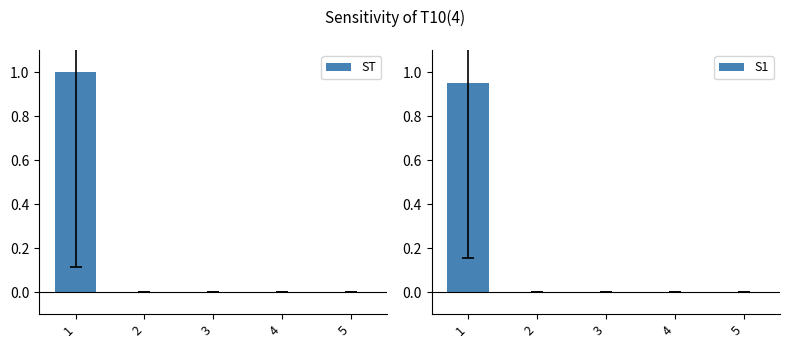

Reading left to right, transcribe all the data shown in this chart.

ST: 1=1.0	2=0.0	3=0.0	4=0.0	5=0.0
S1: 1=0.9	2=0.0	3=0.0	4=0.0	5=0.0